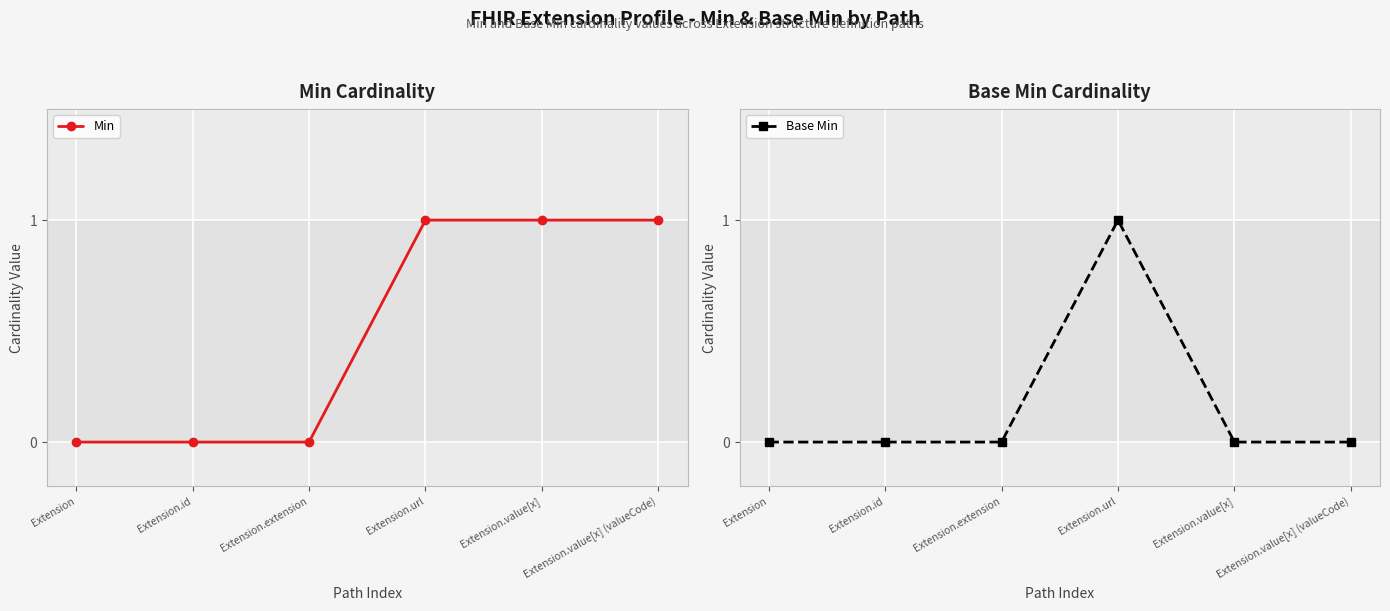

Which label corresponds to the largest value in the chart?

Extension.url